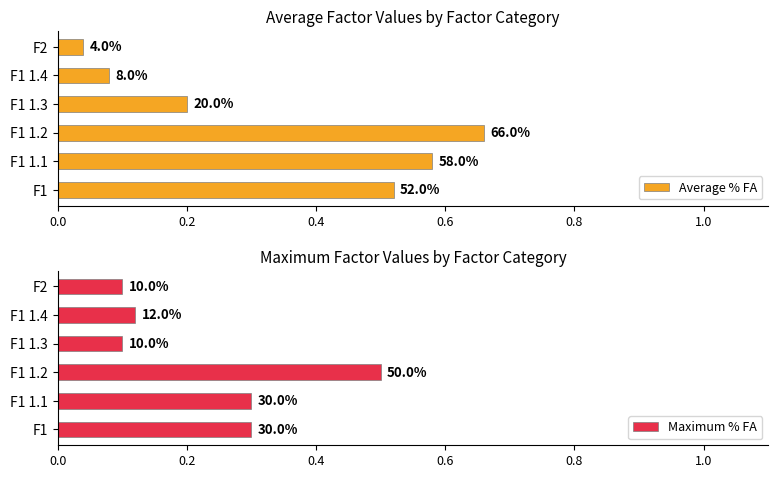

Is it true that Average % FA equals 0.0 at F1 1.4?

False